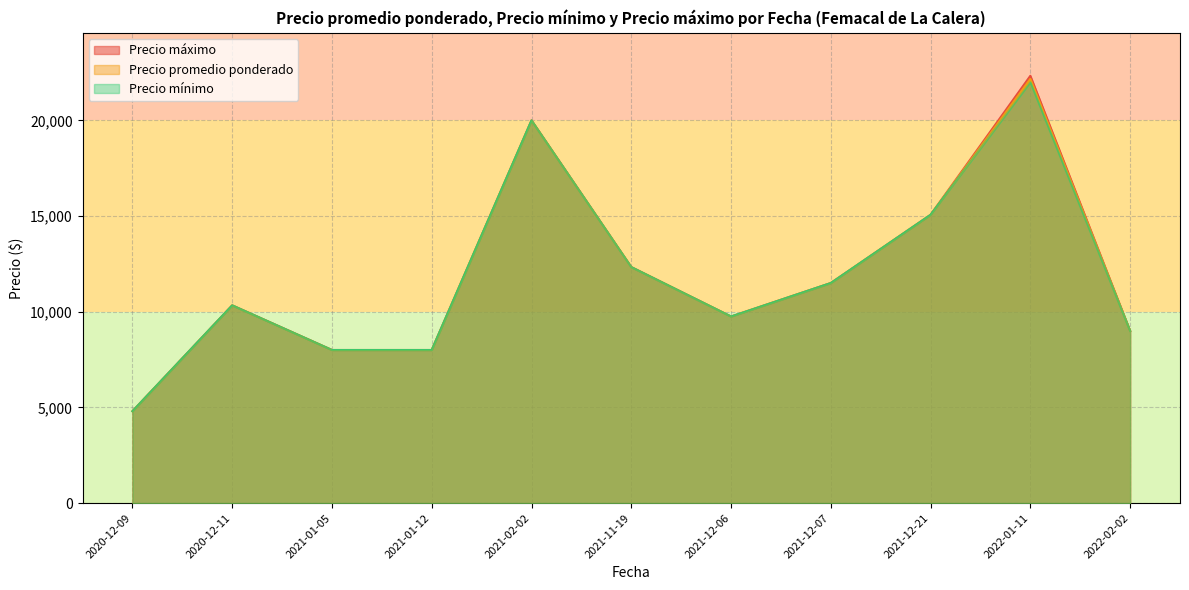

The value of Precio máximo at 2021-12-06 is 2687.2. True or false?

False